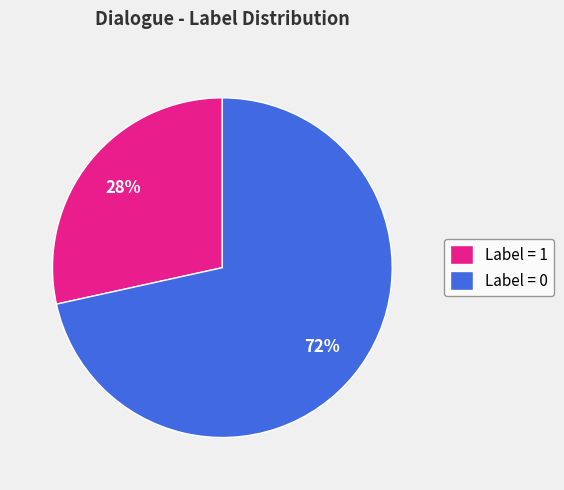

How many slices are in this pie chart?

2